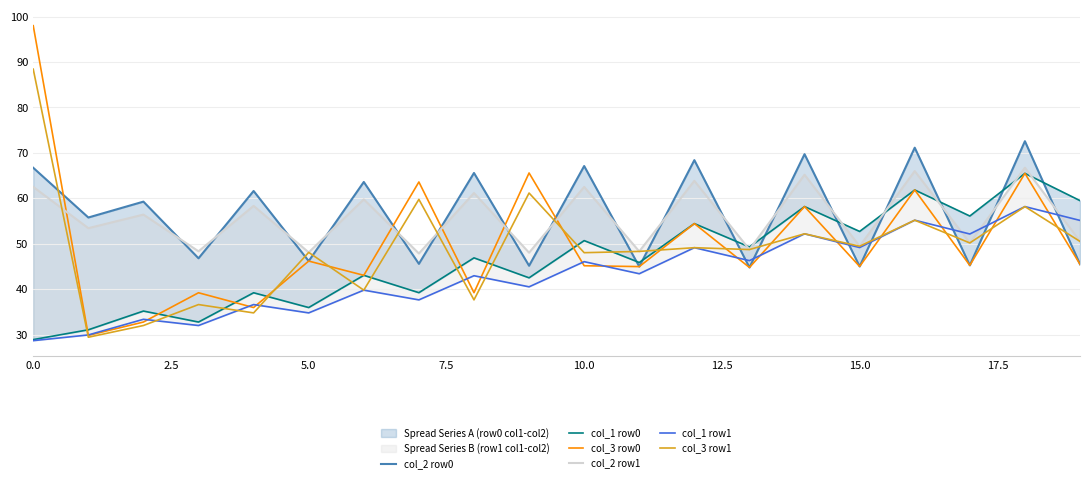

What is the highest value of the col_3 row1 series?

88.4